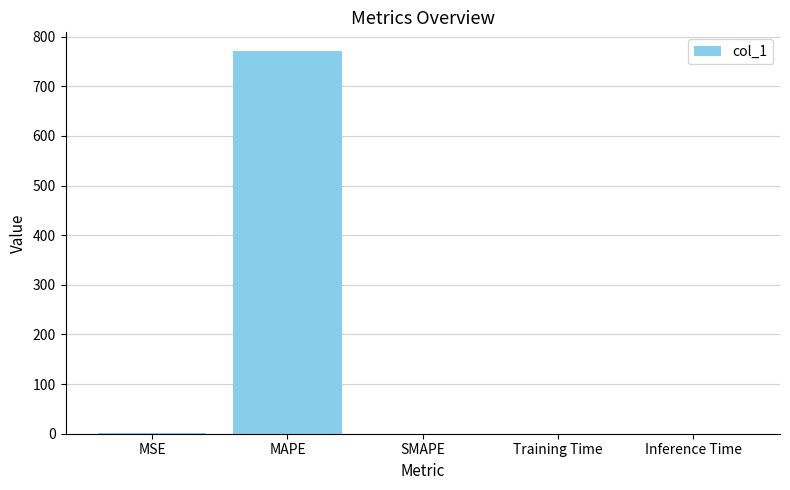

Which label corresponds to the largest value in the chart?

MAPE